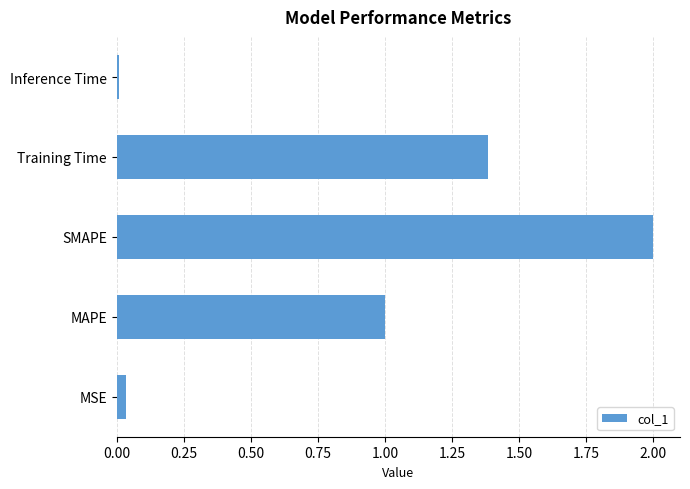

What value does the data have at MAPE?

1.0